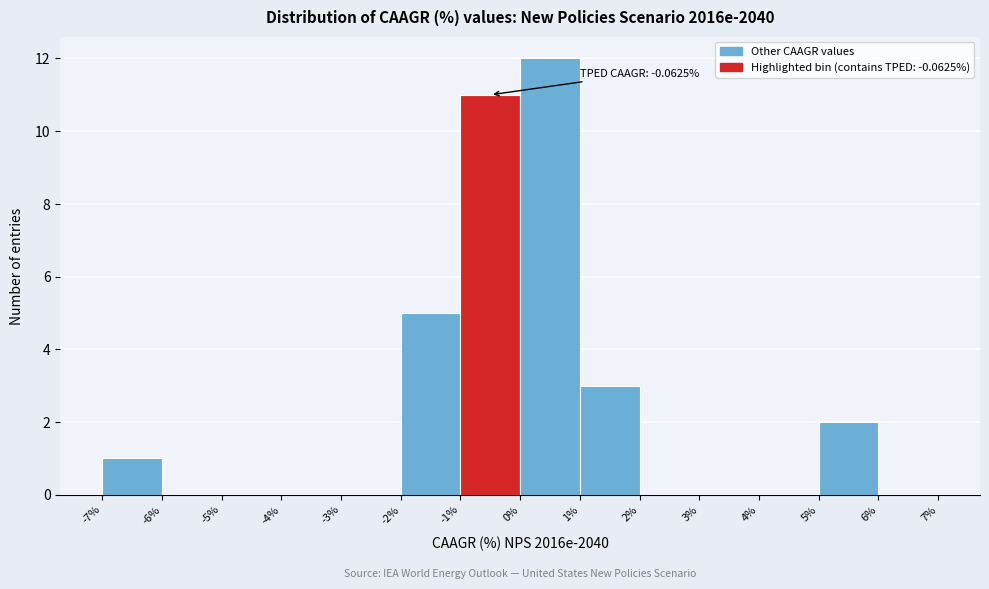

Which range on the x-axis has the tallest bar?

0% to 1%